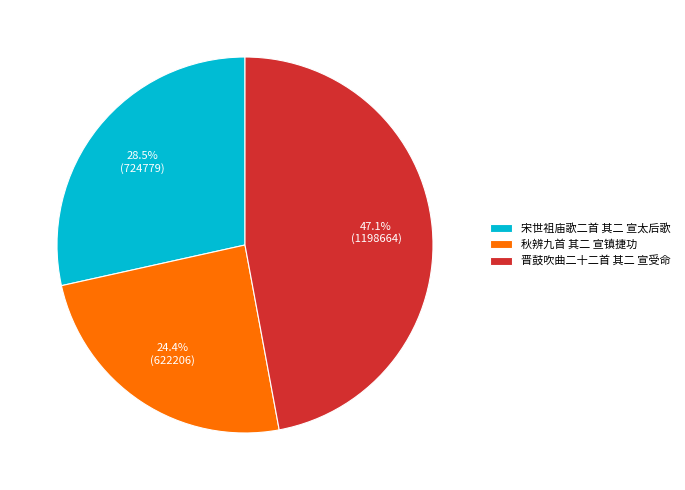

What percentage is NOT represented by 秋辨九首 其二 宣镇捷功?

75.6%